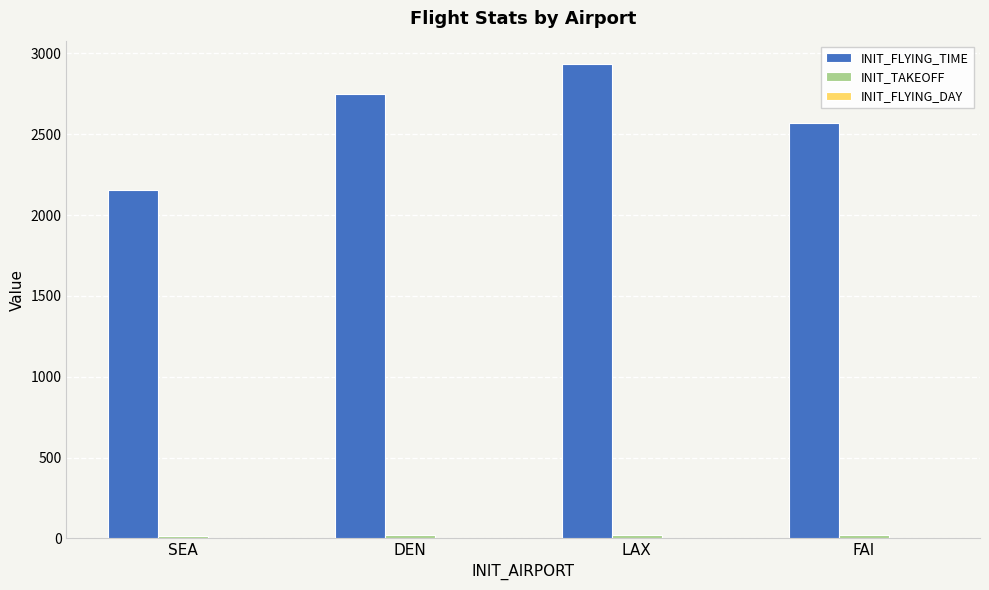

Which series has the largest total across all categories?

INIT_FLYING_TIME